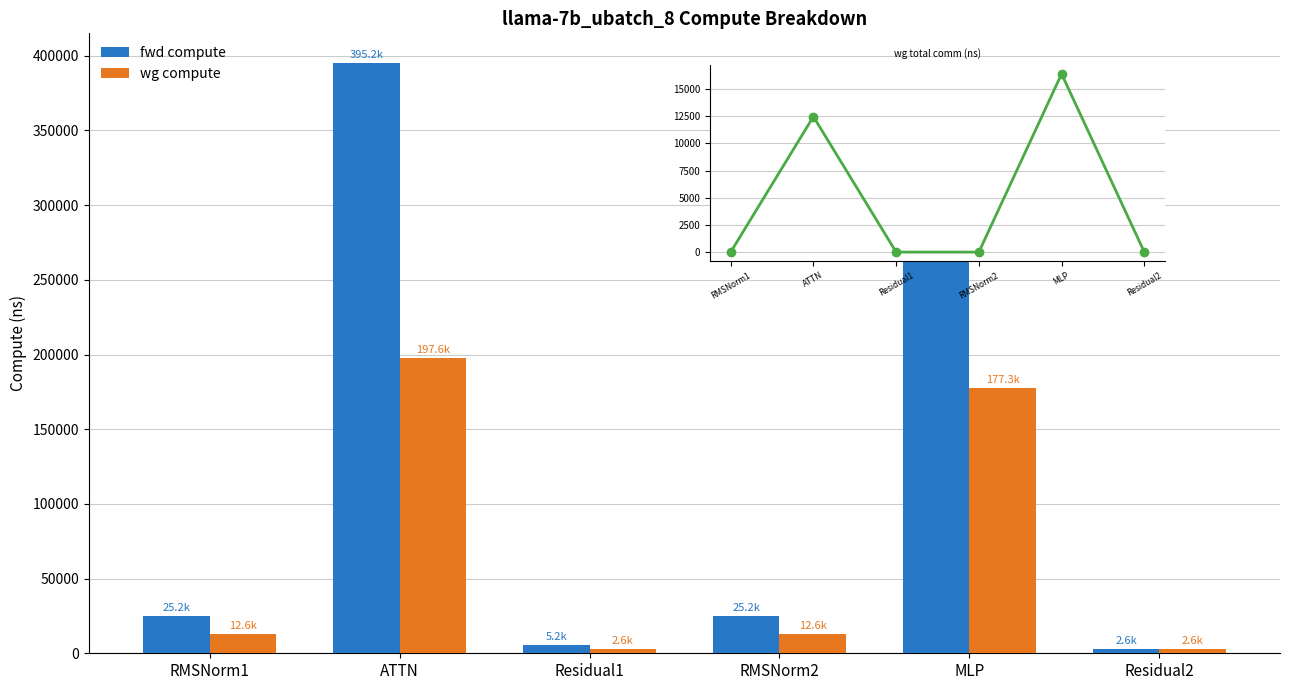

At MLP, list the series in order from largest to smallest.

fwd compute, wg compute, wg total comm